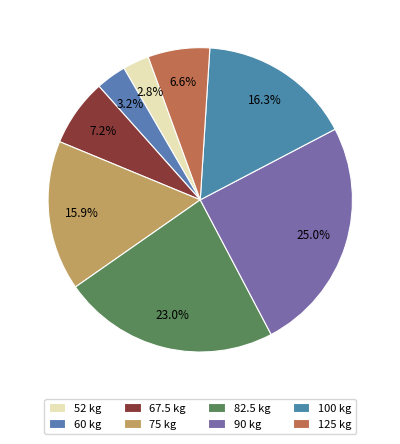

How many slices are in this pie chart?

8